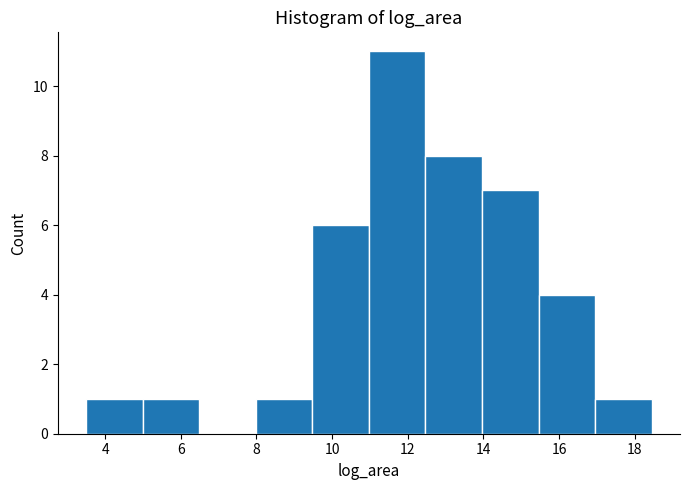

Reading left to right, list every bar in this chart as the range it spans on the x-axis followed by its height. Neither the bar edges nor the heights are printed on the chart, so give them approximately, as read against the axes.

3.4 to 5.0: 1
5.0 to 6.4: 1
6.4 to 8.0: 0
8.0 to 9.4: 1
9.4 to 11.0: 6
11.0 to 12.4: 11
12.4 to 14.0: 8
14.0 to 15.4: 7
15.4 to 17.0: 4
17.0 to 18.4: 1